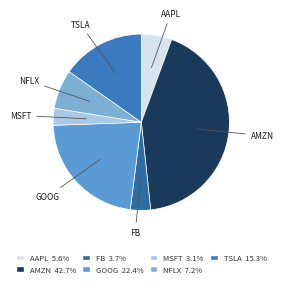

Between NFLX and GOOG, which is larger?

GOOG